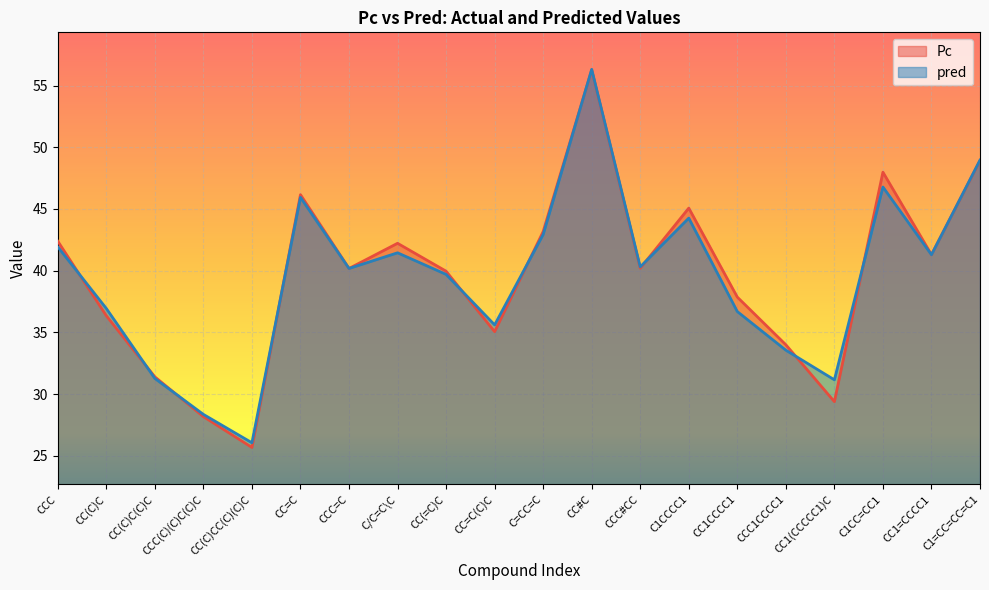

Is it true that pred equals 49.0 at C1=CC=CC=C1?

True